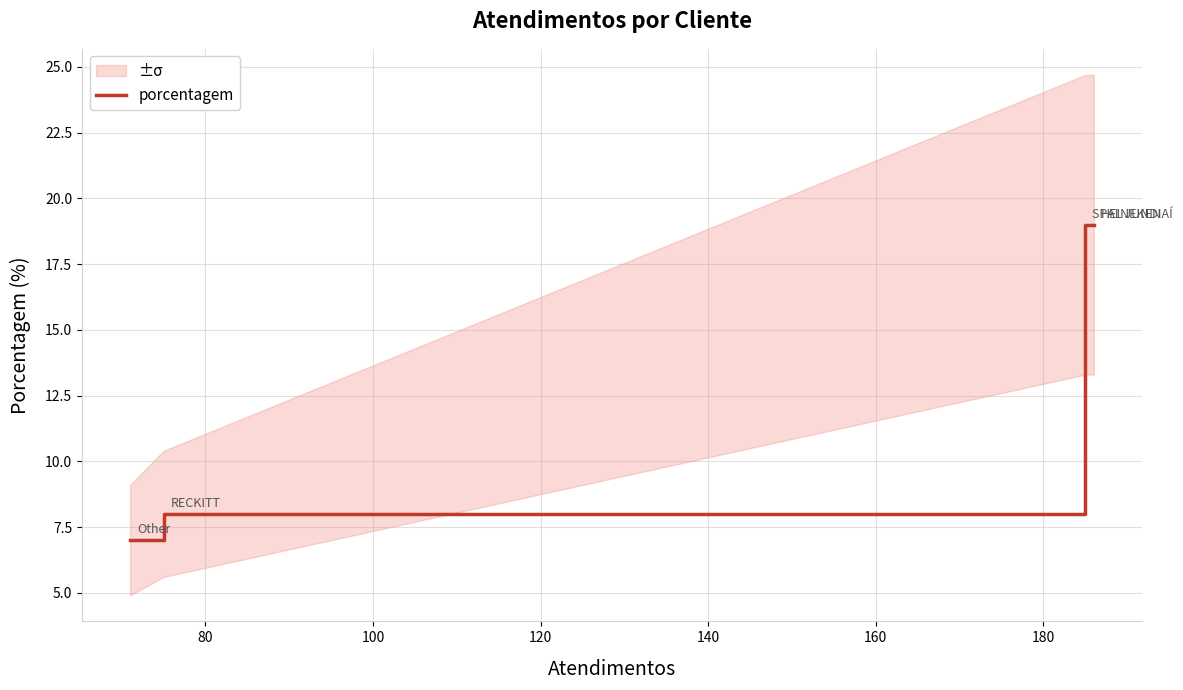

What is the value of the 3rd point from the left?

19